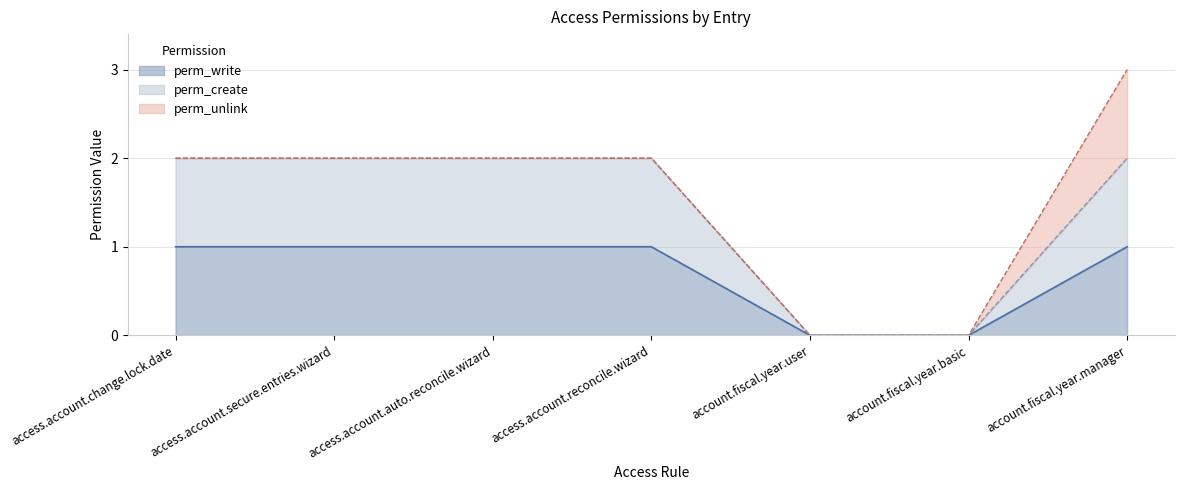

What is the difference between the maximum and minimum values in the perm_write series?

1